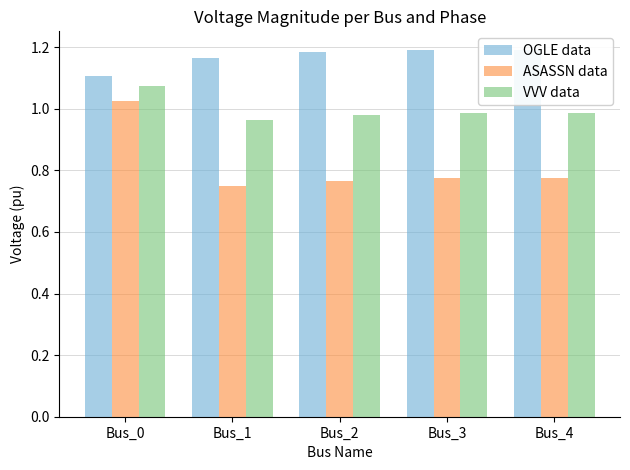

Which series has the widest spread of values?

ASASSN data